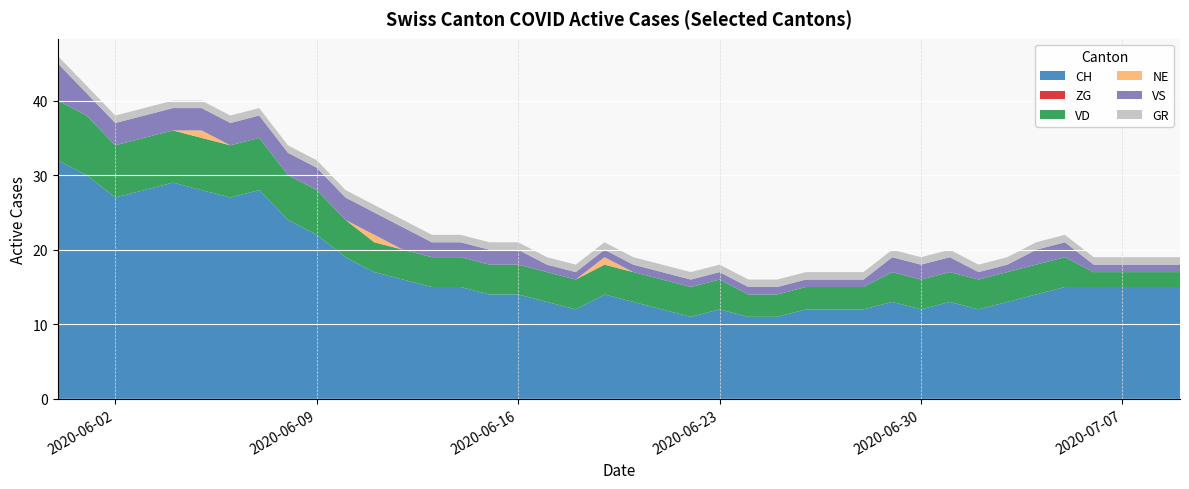

Reading left to right, transcribe all the data shown in this chart.

CH: 2020-05-31=32	2020-06-01=30	2020-06-02=27	2020-06-03=28	2020-06-04=29	2020-06-05=28	2020-06-06=27	2020-06-07=28	2020-06-08=24	2020-06-09=22	2020-06-10=19	2020-06-11=17	2020-06-12=16	2020-06-13=15	2020-06-14=15	2020-06-15=14	2020-06-16=14	2020-06-17=13	2020-06-18=12	2020-06-19=14	2020-06-20=13	2020-06-21=12	2020-06-22=11	2020-06-23=12	2020-06-24=11	2020-06-25=11	2020-06-26=12	2020-06-27=12	2020-06-28=12	2020-06-29=13	2020-06-30=12	2020-07-01=13	2020-07-02=12	2020-07-03=13	2020-07-04=14	2020-07-05=15	2020-07-06=15	2020-07-07=15	2020-07-08=15	2020-07-09=15
ZG: 2020-05-31=0	2020-06-01=0	2020-06-02=0	2020-06-03=0	2020-06-04=0	2020-06-05=0	2020-06-06=0	2020-06-07=0	2020-06-08=0	2020-06-09=0	2020-06-10=0	2020-06-11=0	2020-06-12=0	2020-06-13=0	2020-06-14=0	2020-06-15=0	2020-06-16=0	2020-06-17=0	2020-06-18=0	2020-06-19=0	2020-06-20=0	2020-06-21=0	2020-06-22=0	2020-06-23=0	2020-06-24=0	2020-06-25=0	2020-06-26=0	2020-06-27=0	2020-06-28=0	2020-06-29=0	2020-06-30=0	2020-07-01=0	2020-07-02=0	2020-07-03=0	2020-07-04=0	2020-07-05=0	2020-07-06=0	2020-07-07=0	2020-07-08=0	2020-07-09=0
VD: 2020-05-31=8	2020-06-01=8	2020-06-02=7	2020-06-03=7	2020-06-04=7	2020-06-05=7	2020-06-06=7	2020-06-07=7	2020-06-08=6	2020-06-09=6	2020-06-10=5	2020-06-11=4	2020-06-12=4	2020-06-13=4	2020-06-14=4	2020-06-15=4	2020-06-16=4	2020-06-17=4	2020-06-18=4	2020-06-19=4	2020-06-20=4	2020-06-21=4	2020-06-22=4	2020-06-23=4	2020-06-24=3	2020-06-25=3	2020-06-26=3	2020-06-27=3	2020-06-28=3	2020-06-29=4	2020-06-30=4	2020-07-01=4	2020-07-02=4	2020-07-03=4	2020-07-04=4	2020-07-05=4	2020-07-06=2	2020-07-07=2	2020-07-08=2	2020-07-09=2
NE: 2020-05-31=0	2020-06-01=0	2020-06-02=0	2020-06-03=0	2020-06-04=0	2020-06-05=1	2020-06-06=0	2020-06-07=0	2020-06-08=0	2020-06-09=0	2020-06-10=0	2020-06-11=1	2020-06-12=0	2020-06-13=0	2020-06-14=0	2020-06-15=0	2020-06-16=0	2020-06-17=0	2020-06-18=0	2020-06-19=1	2020-06-20=0	2020-06-21=0	2020-06-22=0	2020-06-23=0	2020-06-24=0	2020-06-25=0	2020-06-26=0	2020-06-27=0	2020-06-28=0	2020-06-29=0	2020-06-30=0	2020-07-01=0	2020-07-02=0	2020-07-03=0	2020-07-04=0	2020-07-05=0	2020-07-06=0	2020-07-07=0	2020-07-08=0	2020-07-09=0
VS: 2020-05-31=5	2020-06-01=3	2020-06-02=3	2020-06-03=3	2020-06-04=3	2020-06-05=3	2020-06-06=3	2020-06-07=3	2020-06-08=3	2020-06-09=3	2020-06-10=3	2020-06-11=3	2020-06-12=3	2020-06-13=2	2020-06-14=2	2020-06-15=2	2020-06-16=2	2020-06-17=1	2020-06-18=1	2020-06-19=1	2020-06-20=1	2020-06-21=1	2020-06-22=1	2020-06-23=1	2020-06-24=1	2020-06-25=1	2020-06-26=1	2020-06-27=1	2020-06-28=1	2020-06-29=2	2020-06-30=2	2020-07-01=2	2020-07-02=1	2020-07-03=1	2020-07-04=2	2020-07-05=2	2020-07-06=1	2020-07-07=1	2020-07-08=1	2020-07-09=1
GR: 2020-05-31=1	2020-06-01=1	2020-06-02=1	2020-06-03=1	2020-06-04=1	2020-06-05=1	2020-06-06=1	2020-06-07=1	2020-06-08=1	2020-06-09=1	2020-06-10=1	2020-06-11=1	2020-06-12=1	2020-06-13=1	2020-06-14=1	2020-06-15=1	2020-06-16=1	2020-06-17=1	2020-06-18=1	2020-06-19=1	2020-06-20=1	2020-06-21=1	2020-06-22=1	2020-06-23=1	2020-06-24=1	2020-06-25=1	2020-06-26=1	2020-06-27=1	2020-06-28=1	2020-06-29=1	2020-06-30=1	2020-07-01=1	2020-07-02=1	2020-07-03=1	2020-07-04=1	2020-07-05=1	2020-07-06=1	2020-07-07=1	2020-07-08=1	2020-07-09=1